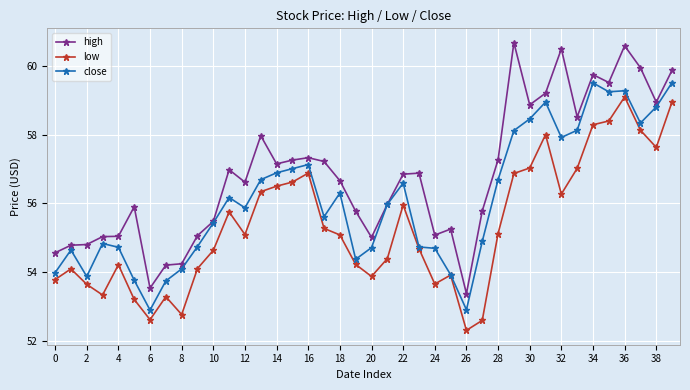

Is this an area chart (filled region under the line)?

No